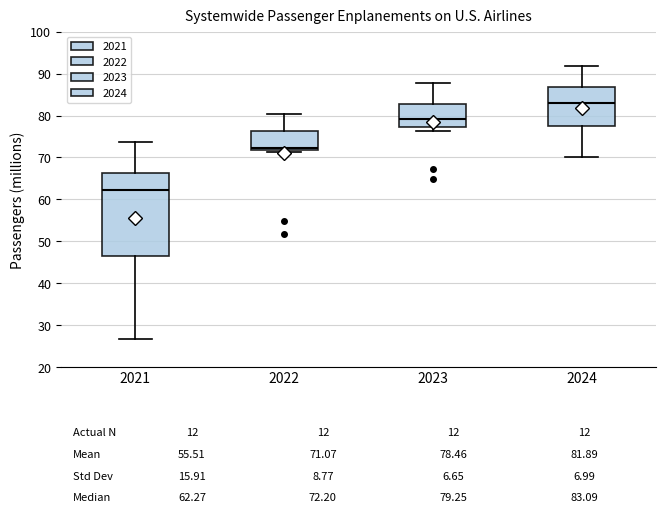

Which box's median line is the highest?

2024